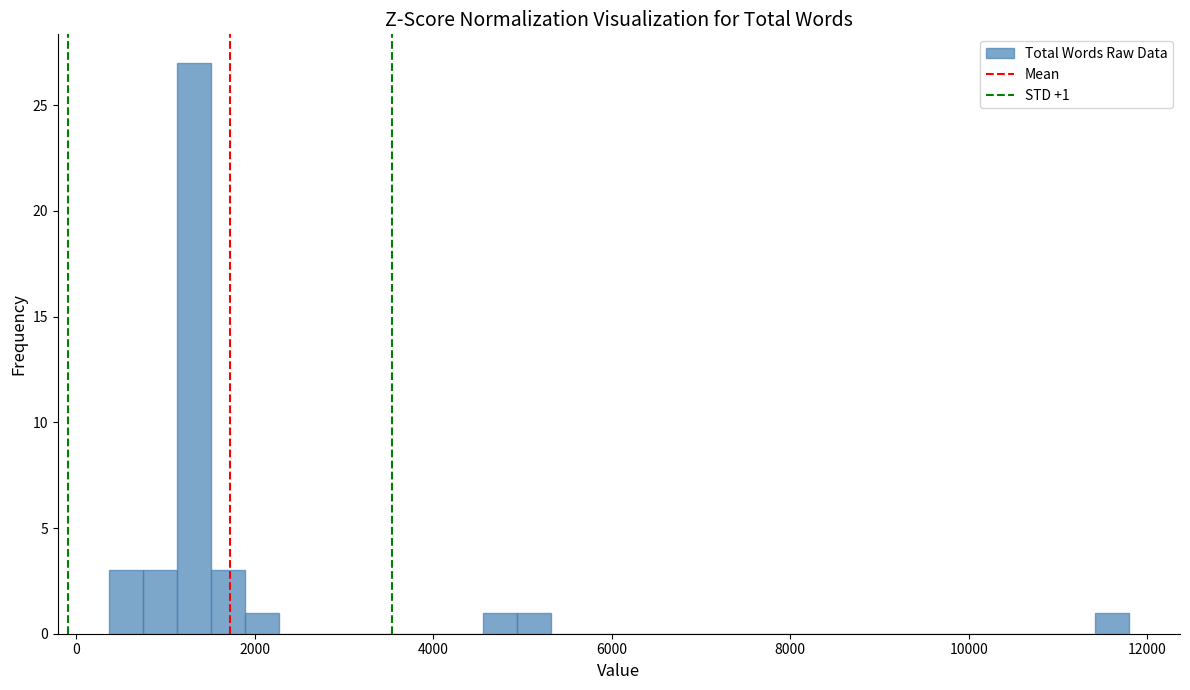

Read against the x-axis, roughly where is the centre of the tallest bar?

1400